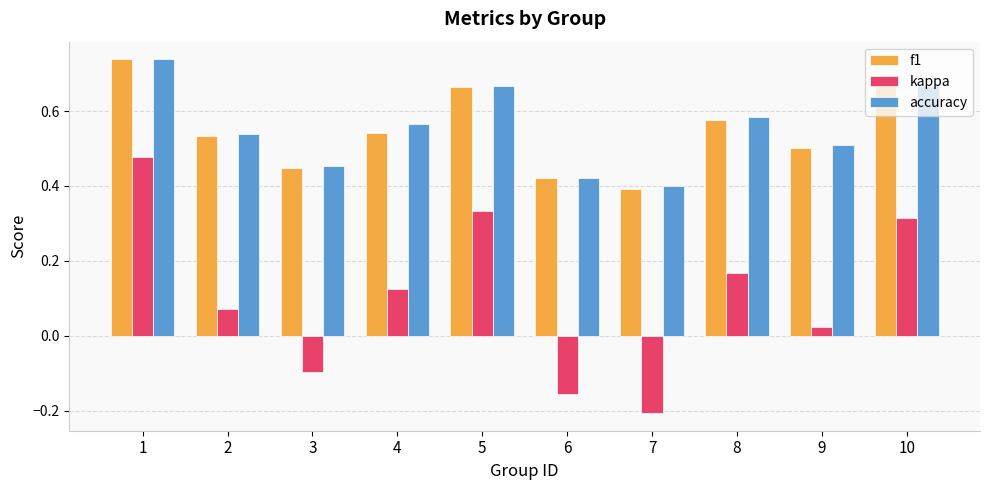

What are all the series names shown in the legend?

f1, kappa, accuracy